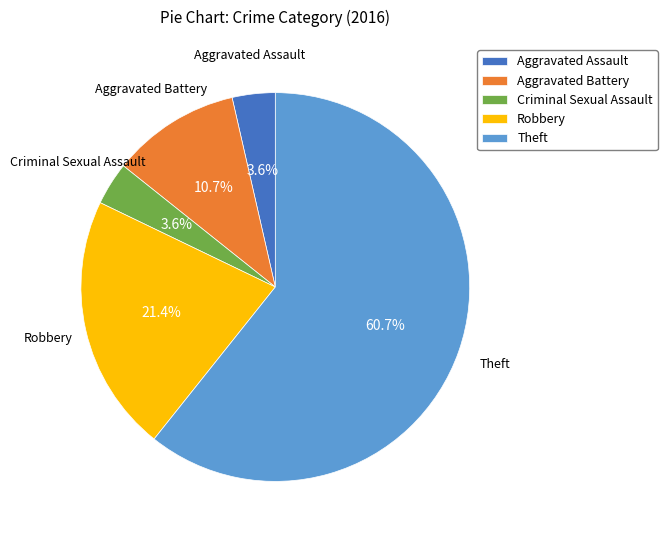

Combined, what portion of the pie is Theft and Aggravated Battery?

71.4%